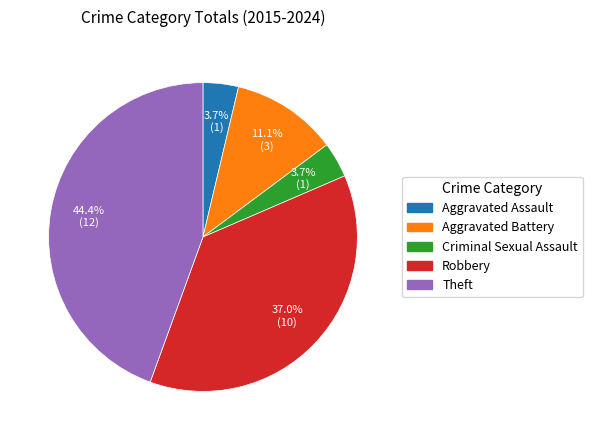

Does Robbery represent more than half of the total?

No